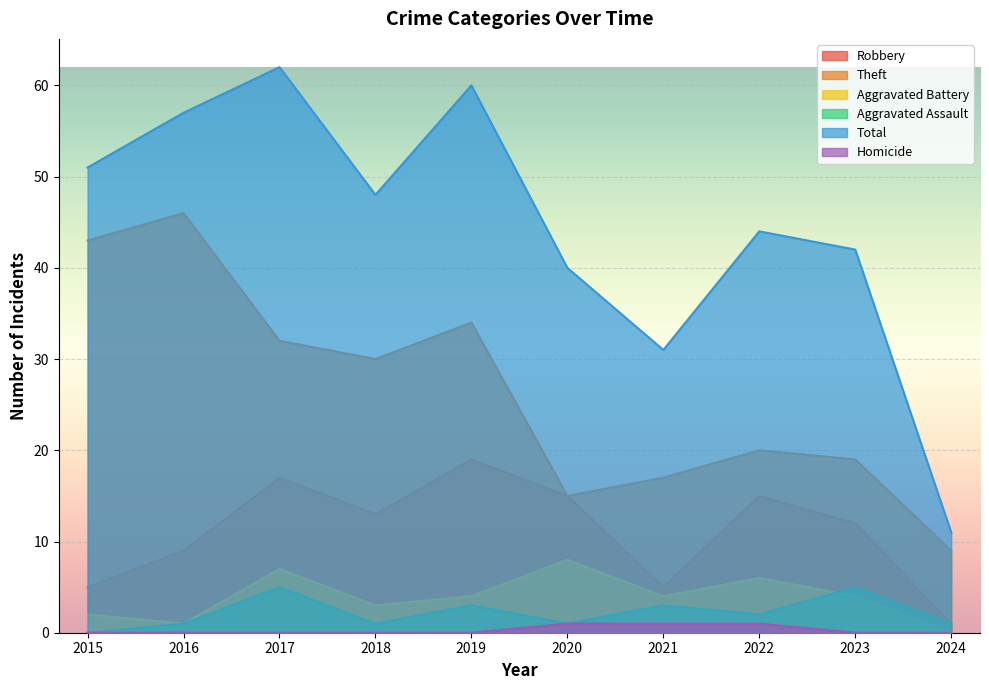

True or false: Homicide and Aggravated Assault cross at least once.

False